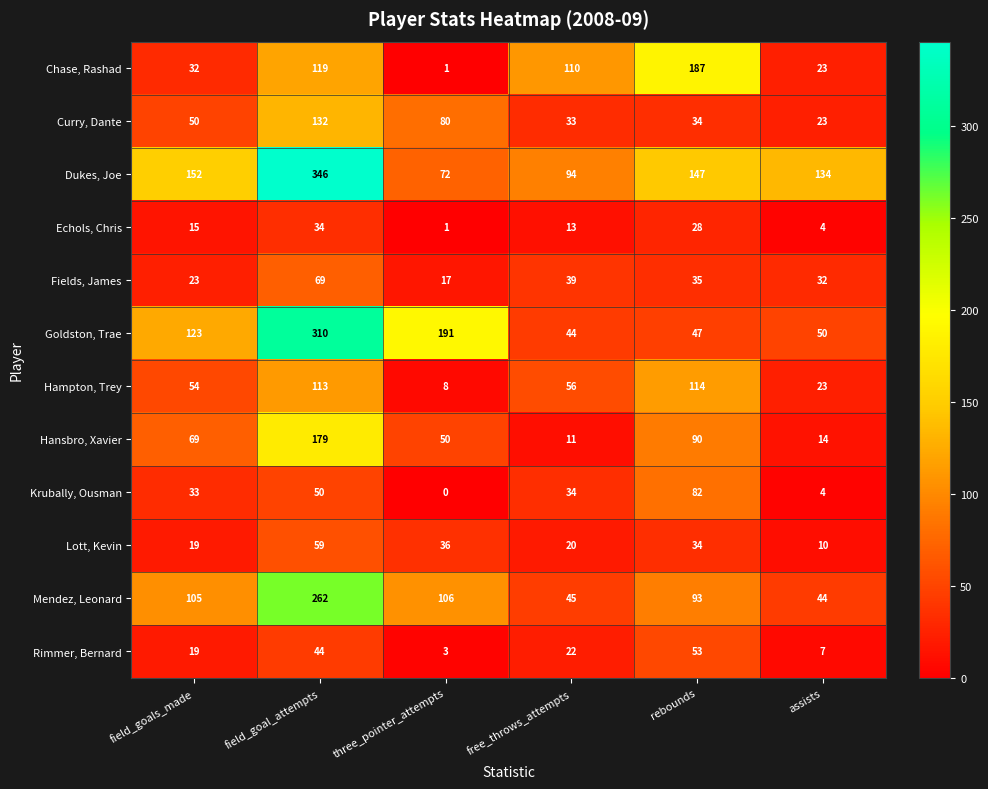

What is the difference between the Fields, James values at field_goals_made and rebounds?

12